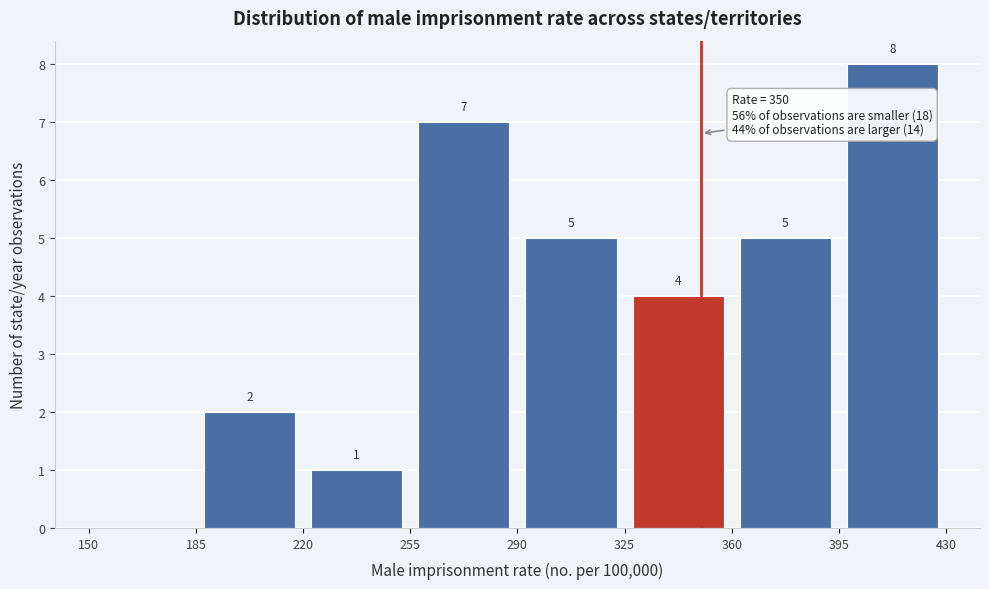

Which range on the x-axis has the tallest bar?

395 to 430